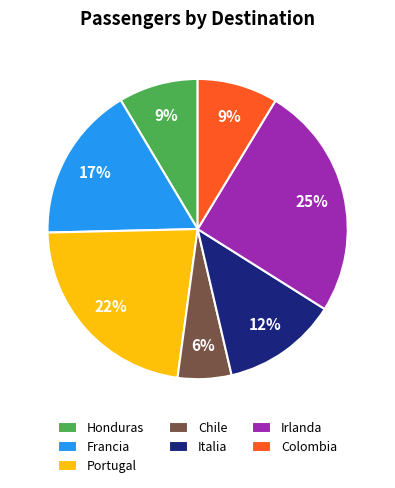

How many slices are in this pie chart?

7